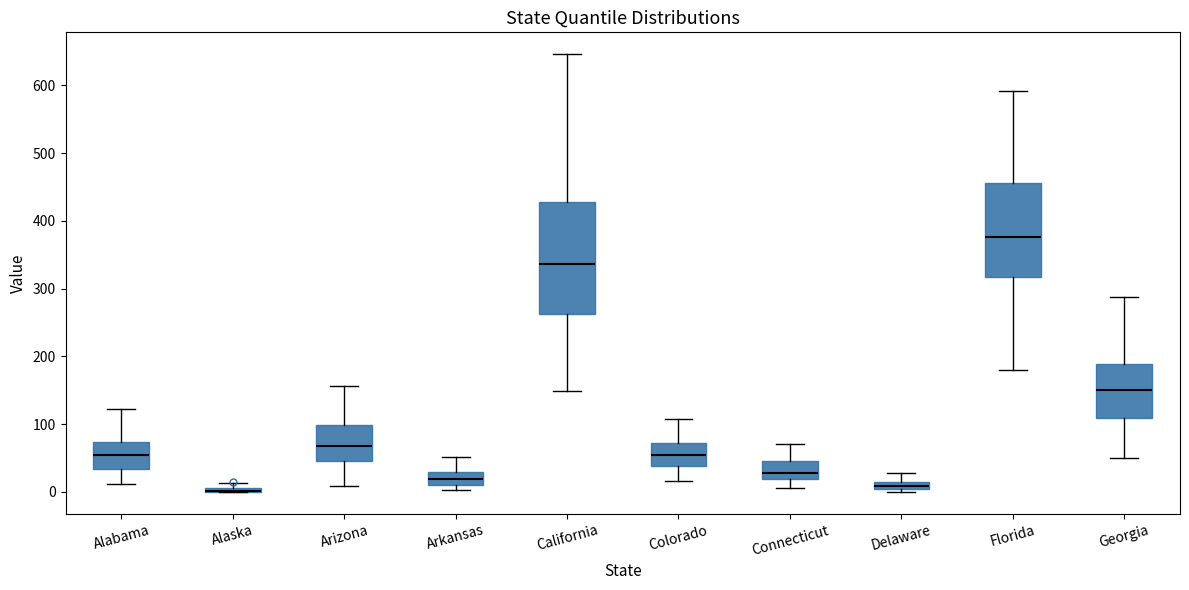

Which box is the tallest, from its lower edge to its upper edge?

California